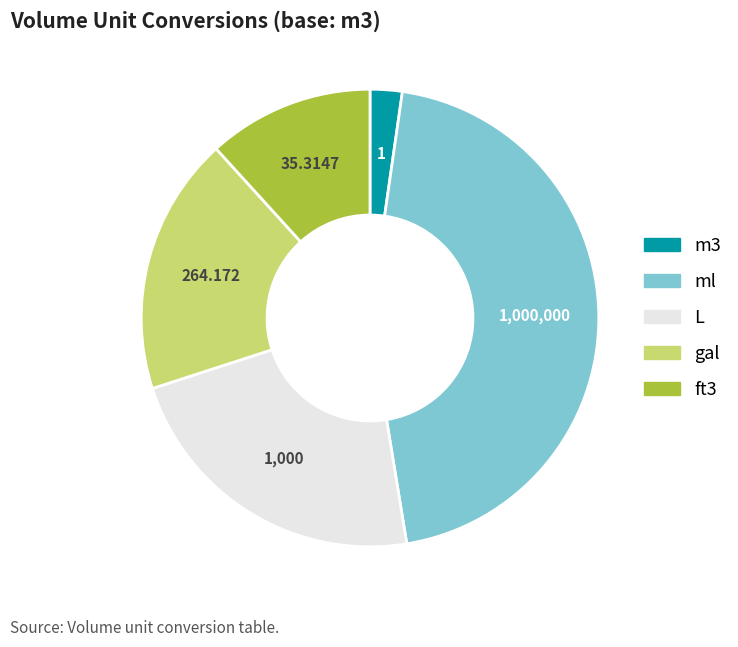

Combined, do ml and m3 account for over 50%?

No